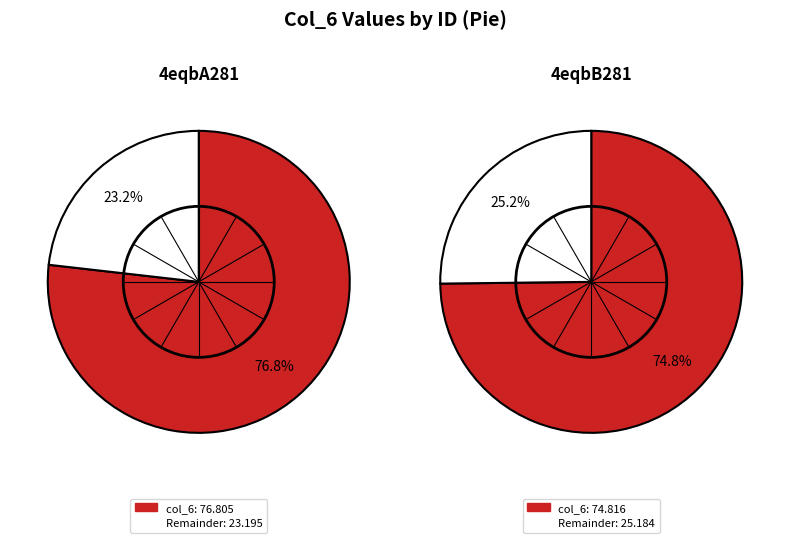

Which slice is the largest?

4eqbA281